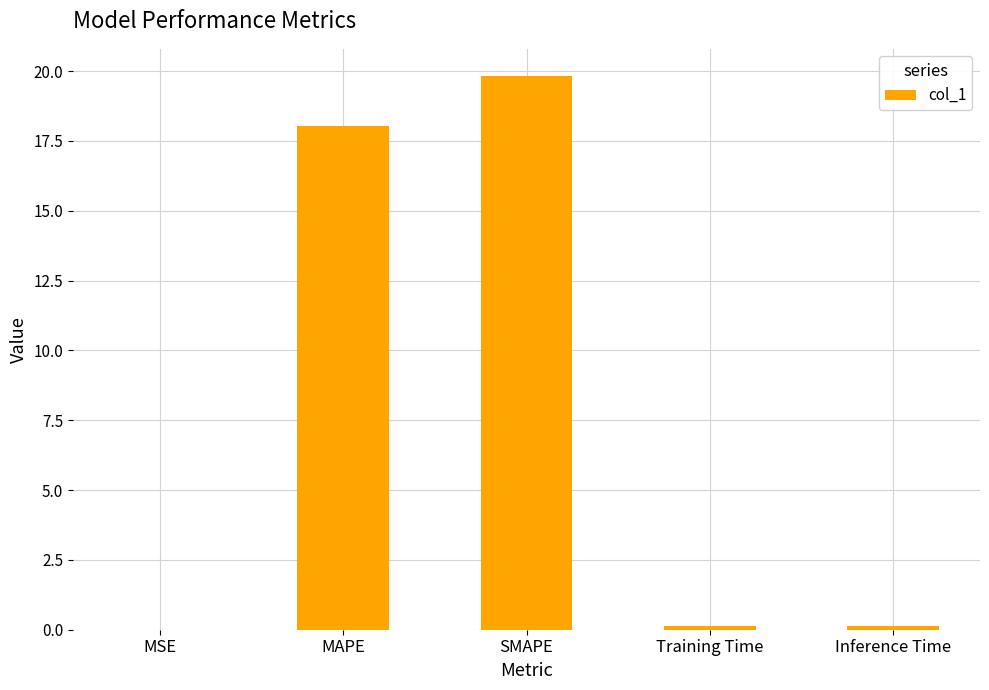

Which category has the highest value across all series?

SMAPE